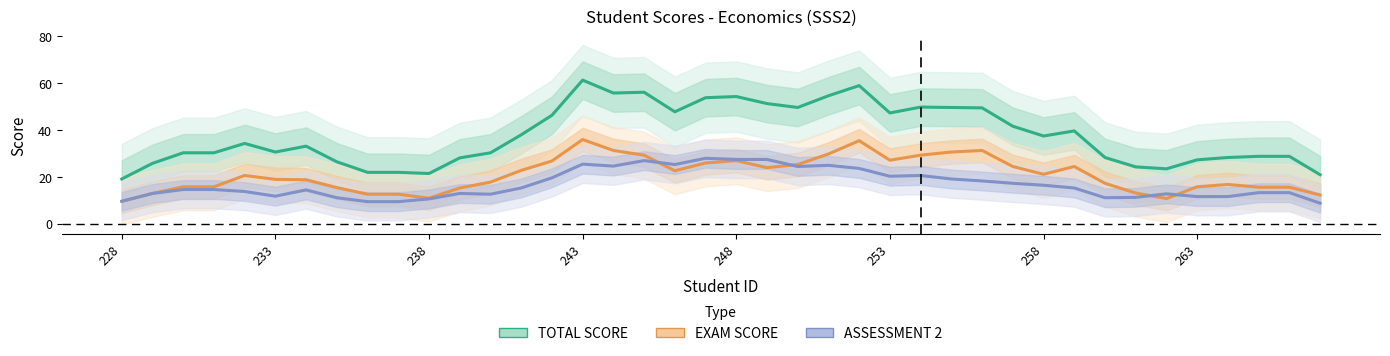

What is the difference between the maximum and minimum values in the EXAM SCORE series?

26.3